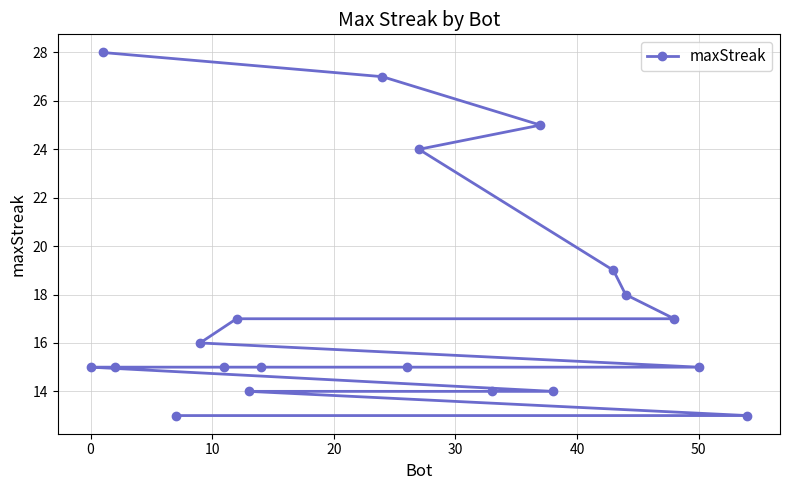

What is the smallest value displayed?

13